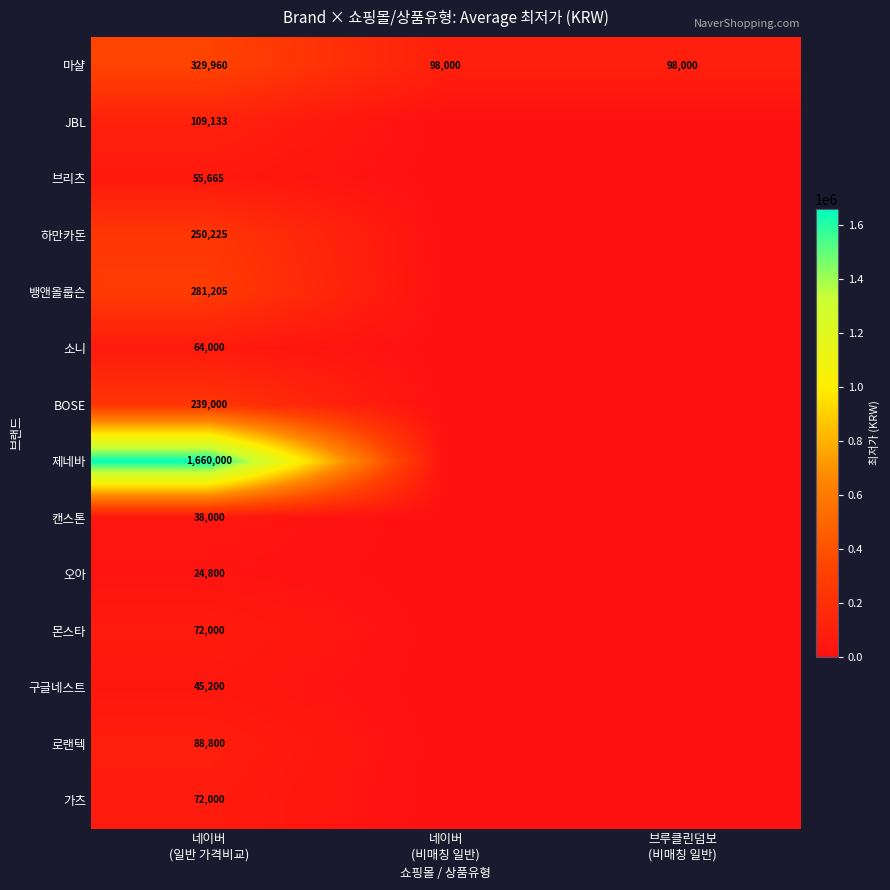

Rank the series by their maximum value, from highest to lowest.

제네바, 마샬, 뱅앤올룹슨, 하만카돈, BOSE, JBL, 로랜텍, 몬스타, 가츠, 소니, 브리츠, 구글네스트, 캔스톤, 오아